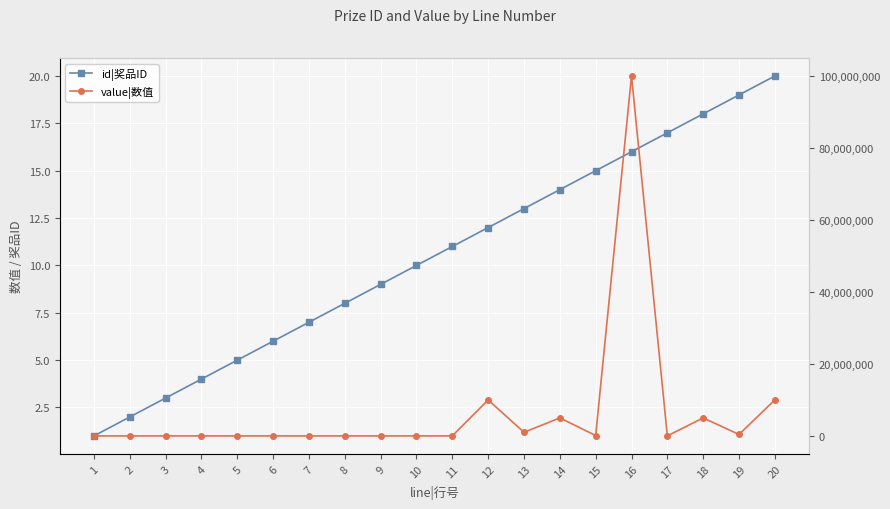

In value|数值, how many points are higher than both neighbors (excluding endpoints)?

7